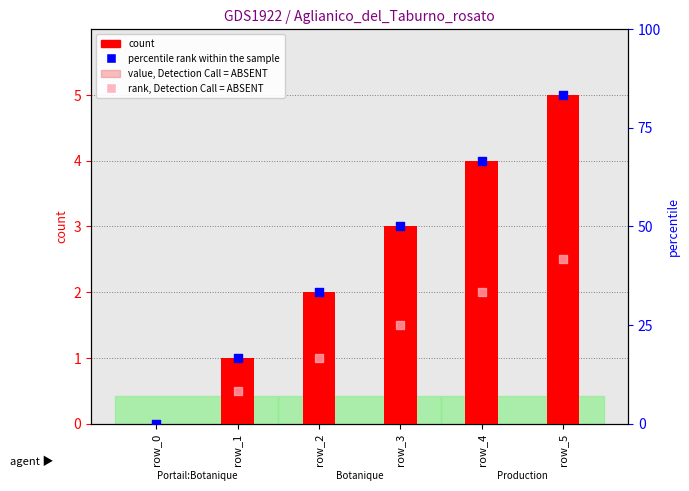

Which series reaches the minimum Y coordinate?

count